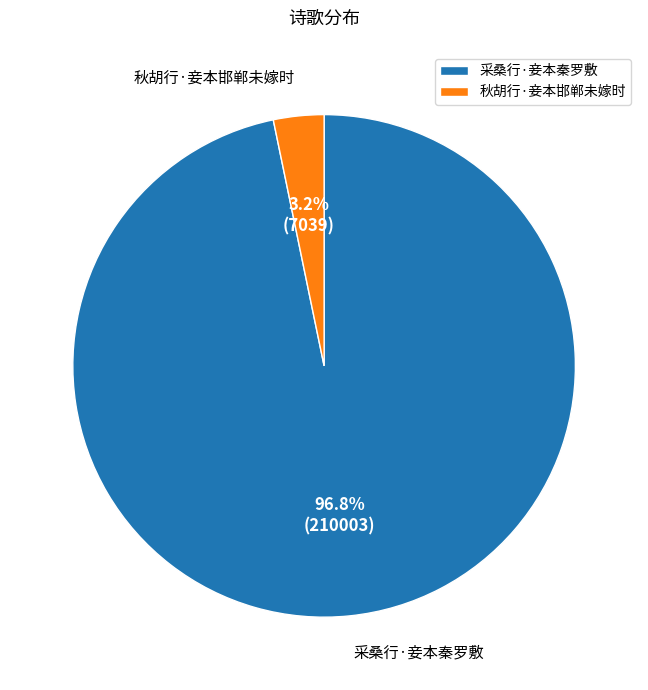

What percentage is the 采桑行·妾本秦罗敷 slice, to the nearest percent?

97%